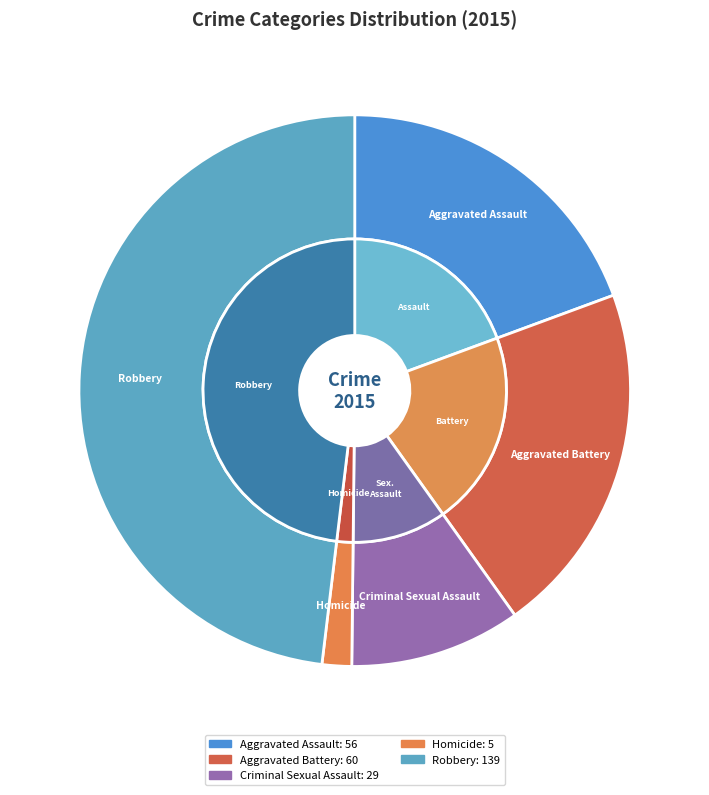

Between Criminal Sexual Assault and Aggravated Battery, which is larger?

Aggravated Battery